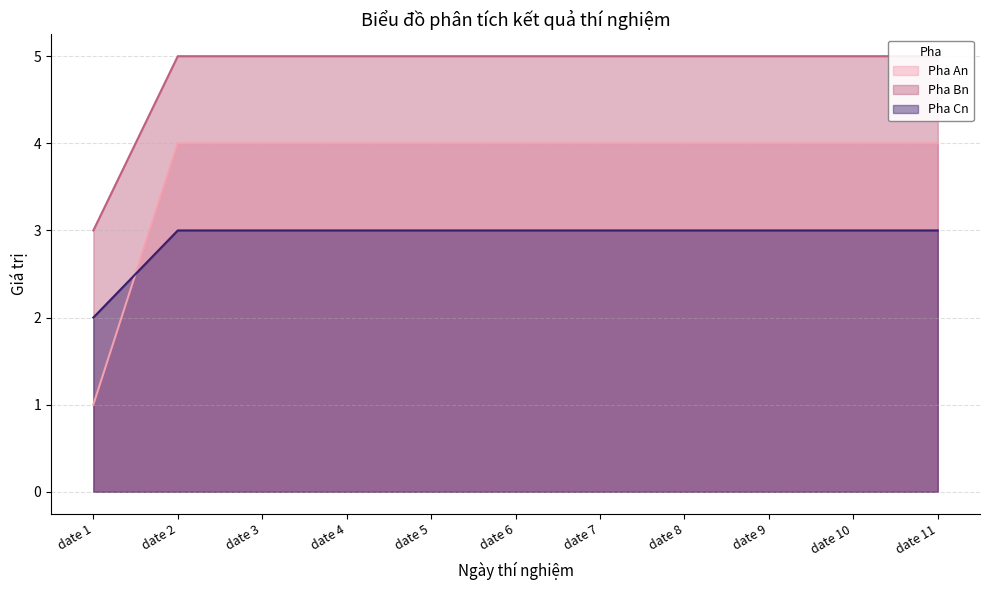

At which label does Pha Bn reach its peak?

date 2